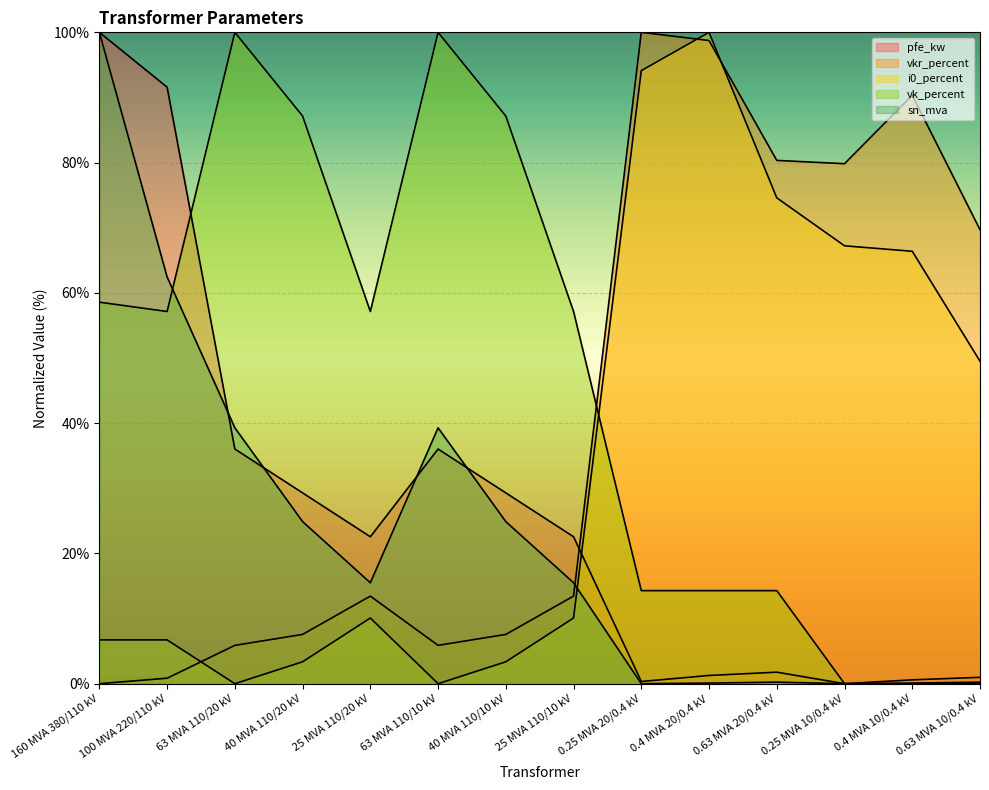

How many series are shown in this chart?

5